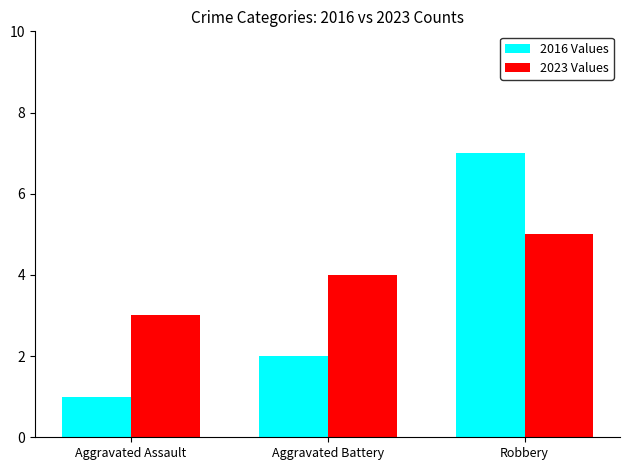

At which label does 2016 Values reach its minimum?

Aggravated Assault